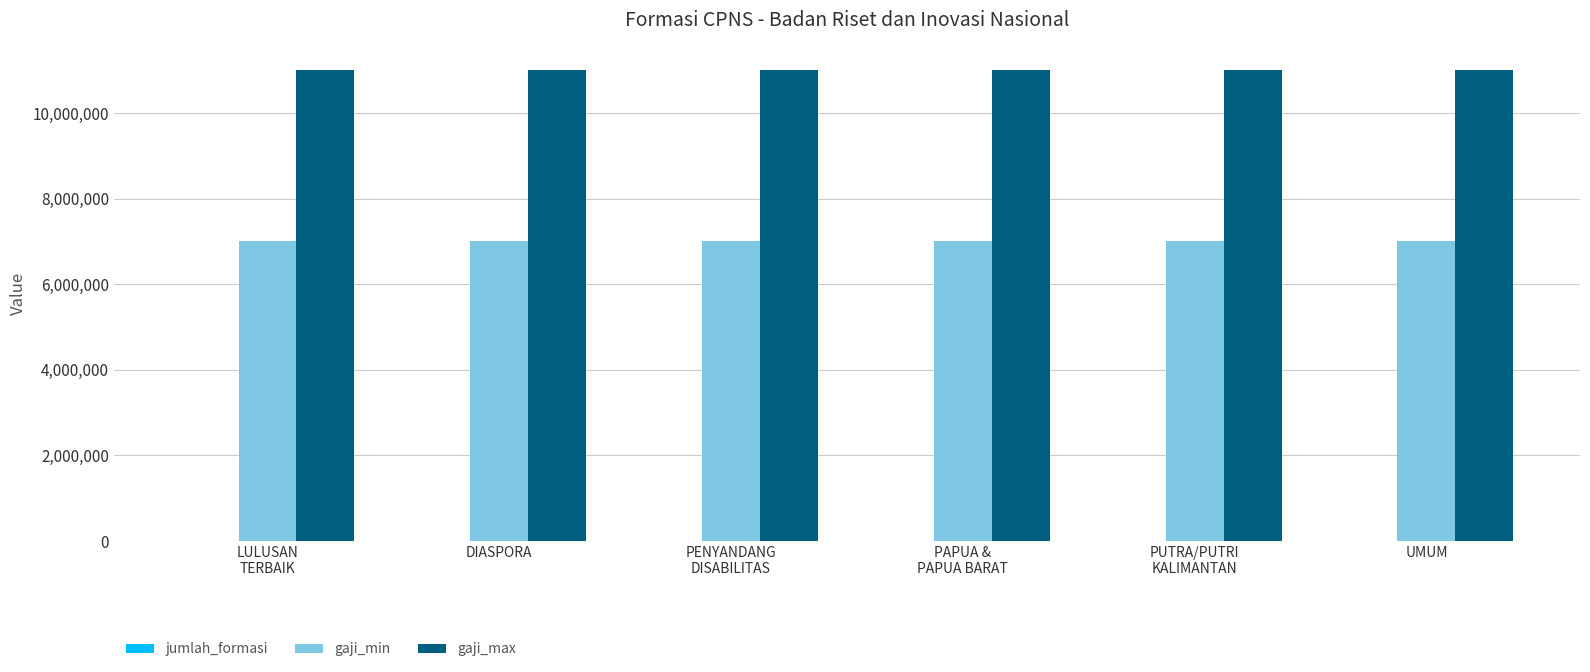

Which series has the largest total across all categories?

gaji_max